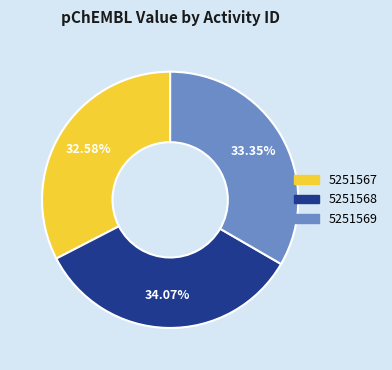

To the nearest percent, what is the difference between the largest and smallest slice percentages?

1%